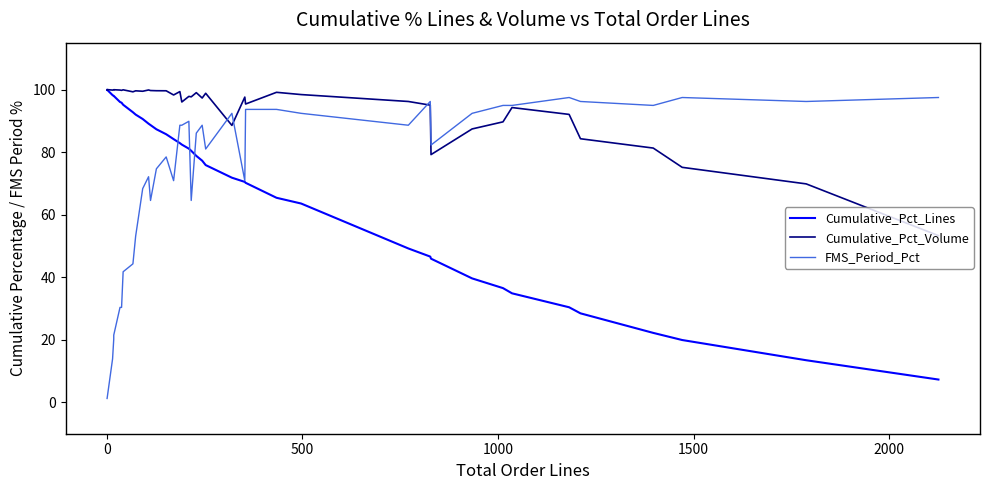

True or false: Cumulative_Pct_Volume and FMS_Period_Pct intersect in this chart.

True